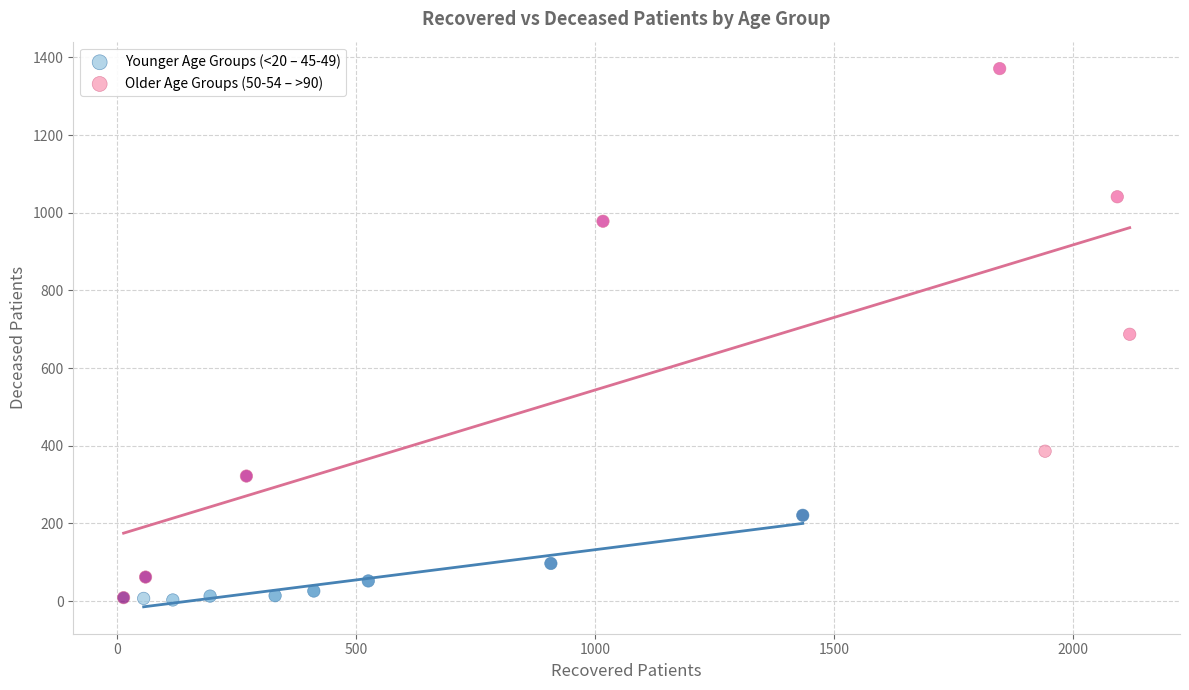

Which series has the widest spread of Y values?

Older Age Groups (50-54 – >90)